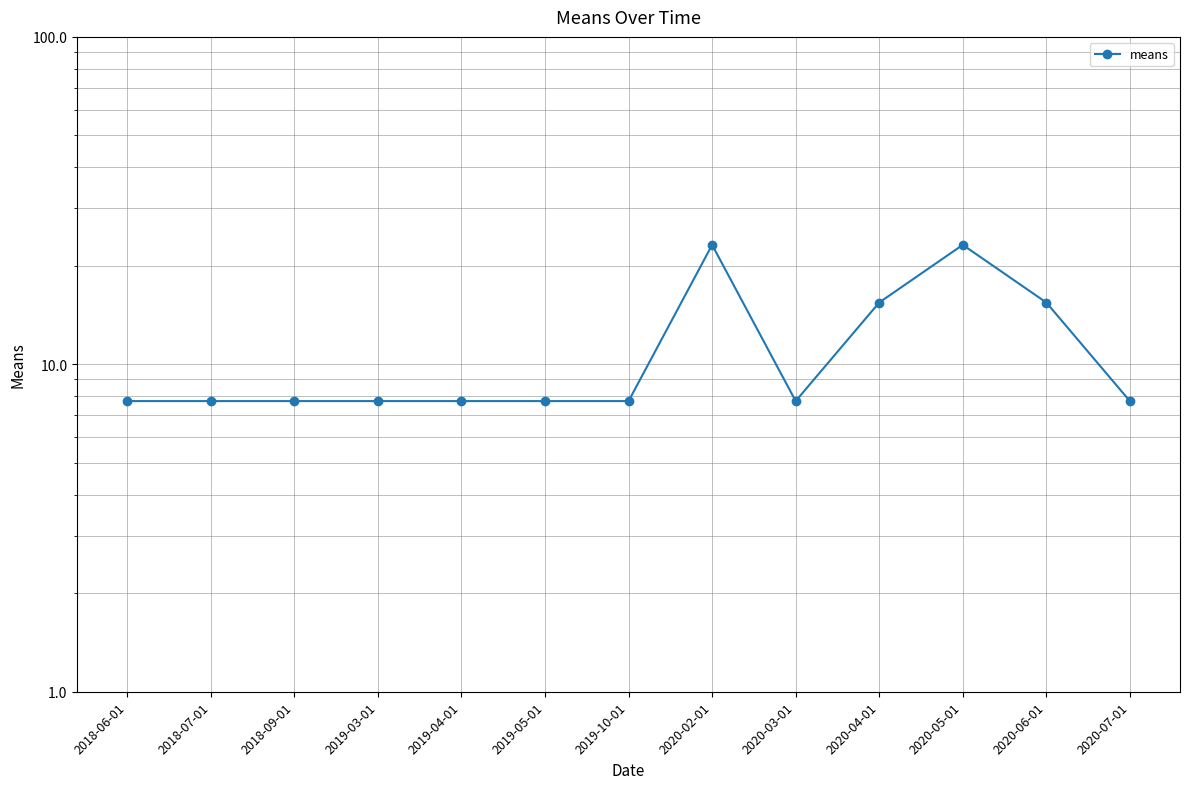

How many series are shown in this chart?

1